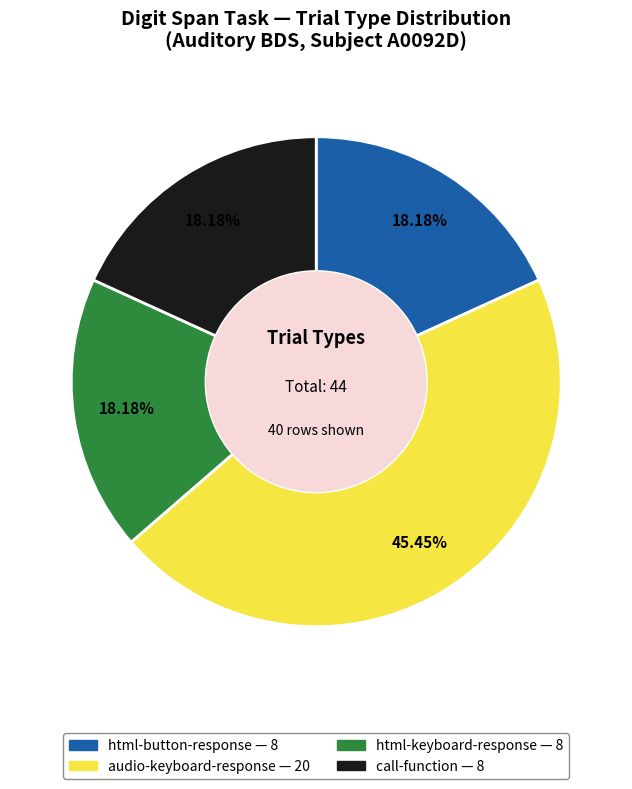

Which category has the biggest portion of the pie?

audio-keyboard-response